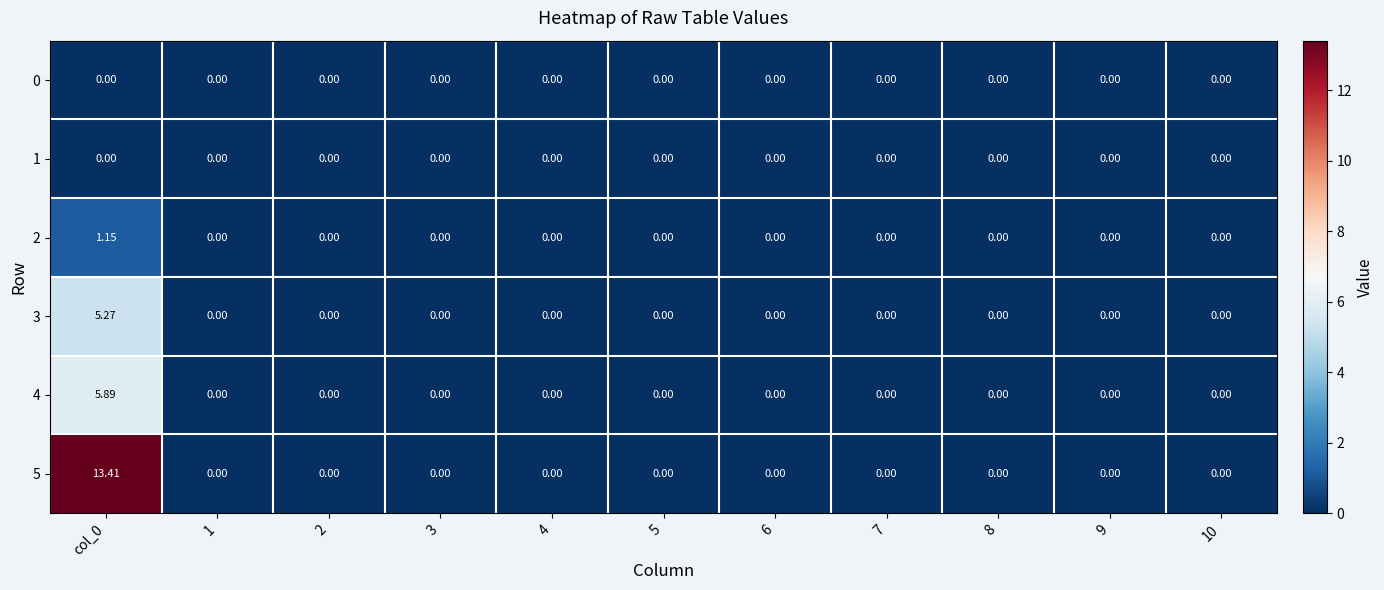

At how many categories does at least one series exceed 11?

1